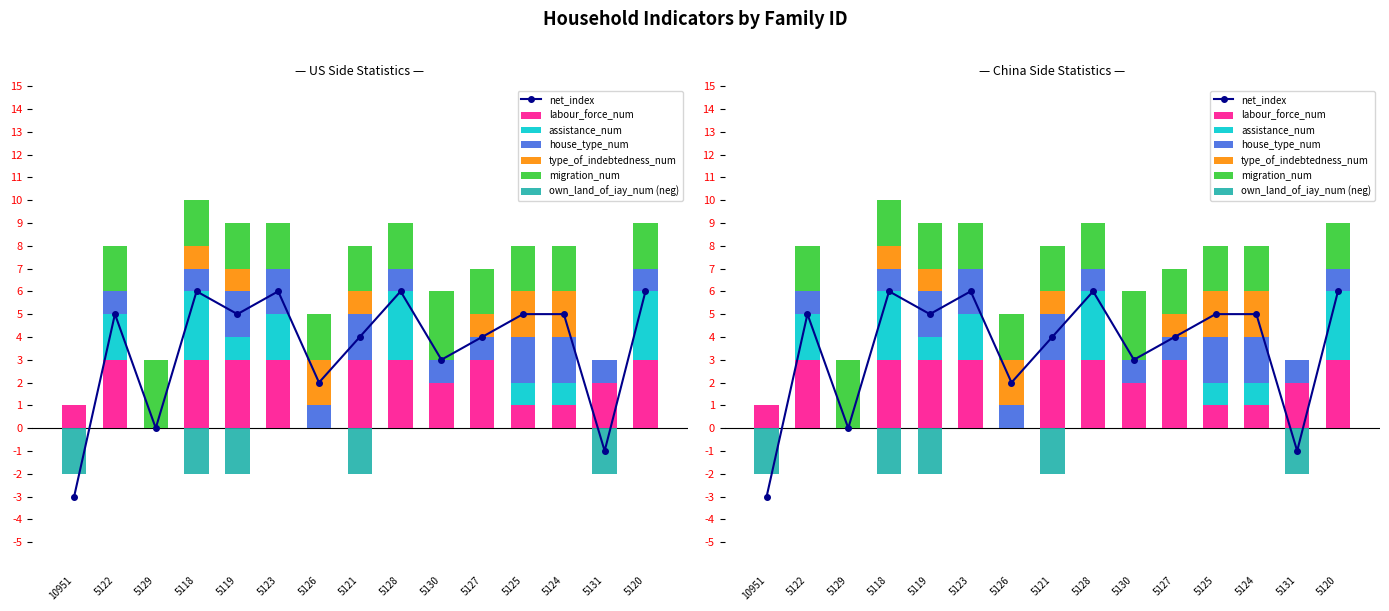

Which series has the largest total across all categories?

labour_force_num